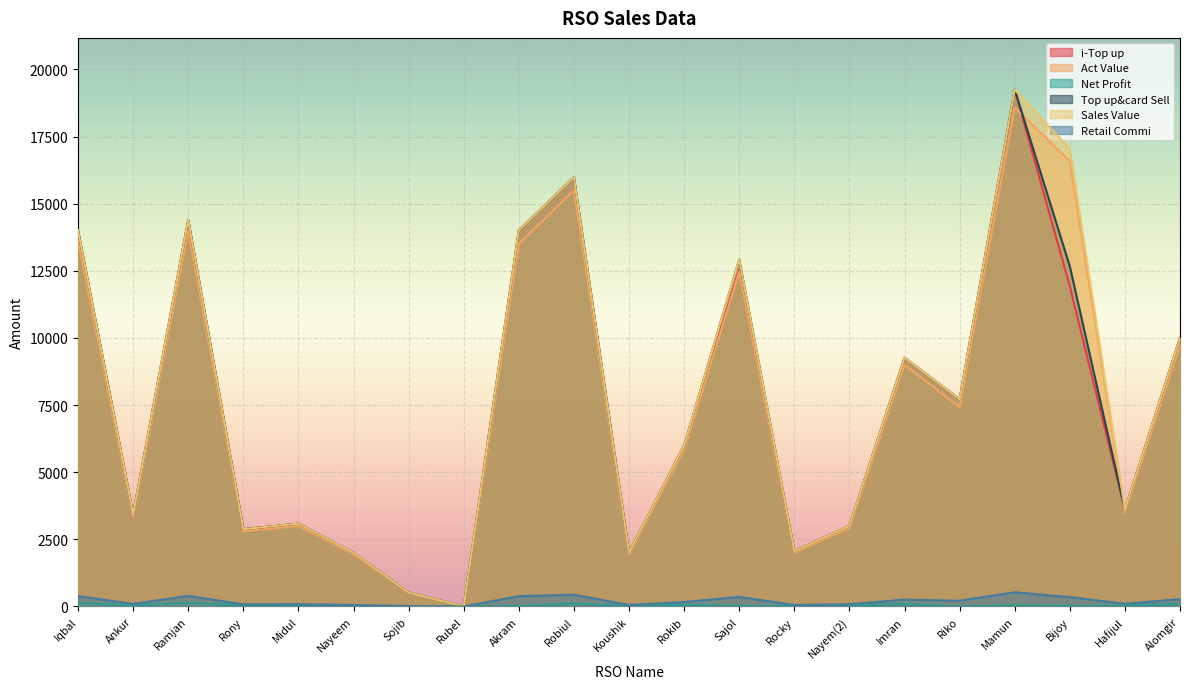

What is the approximate value of Net Profit at Rokib?

57.0